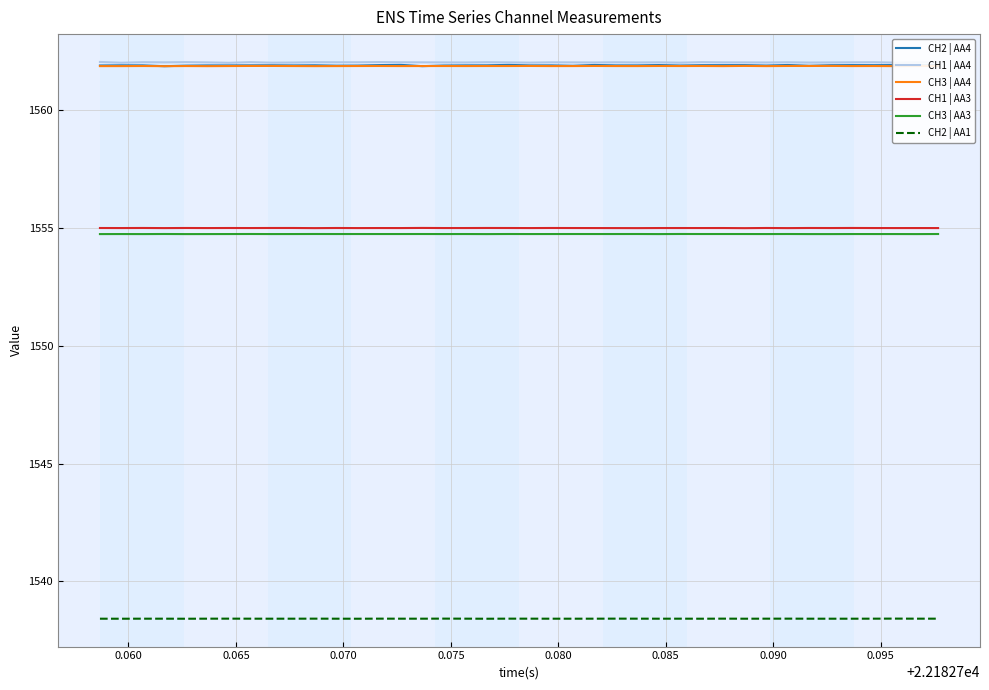

What is the greatest value displayed?

1562.1